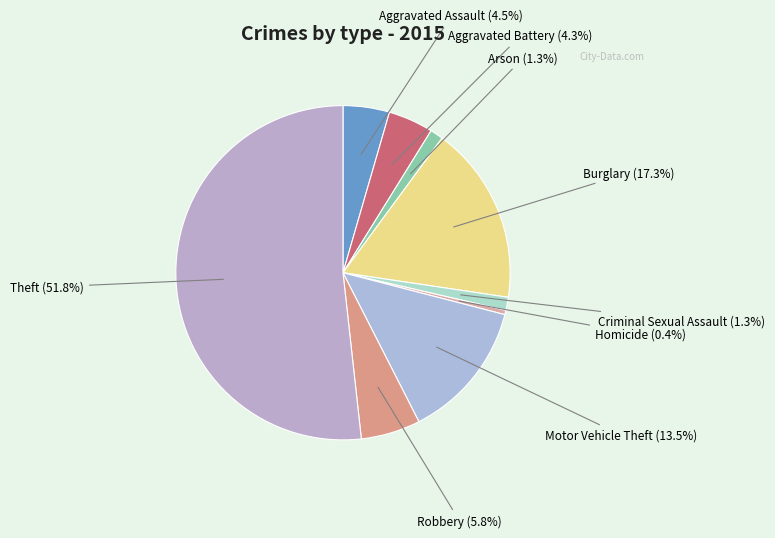

How many slices are in this pie chart?

9